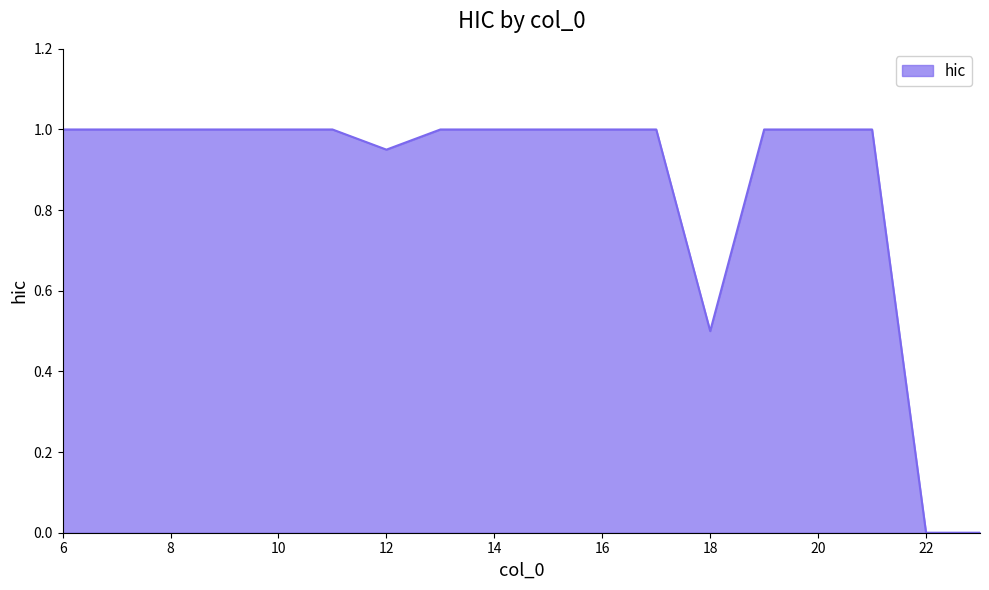

How many categories are shown in the chart?

18